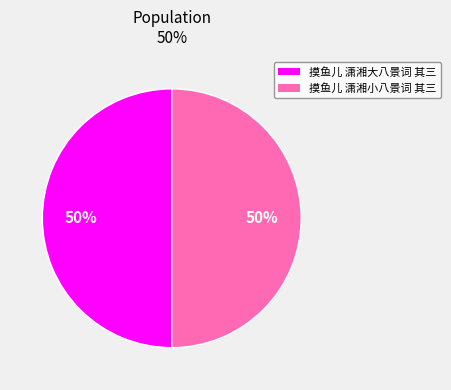

Do 摸鱼儿 潇湘大八景词 其三 and 摸鱼儿 潇湘小八景词 其三 together represent more than half of the pie?

Yes